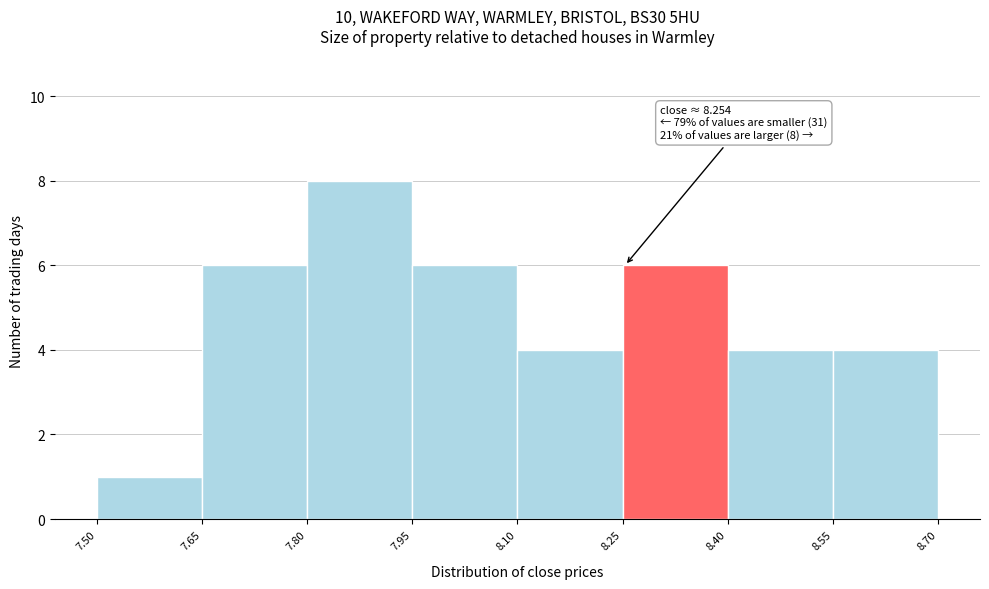

Which range on the x-axis has the tallest bar?

7.80 to 7.95